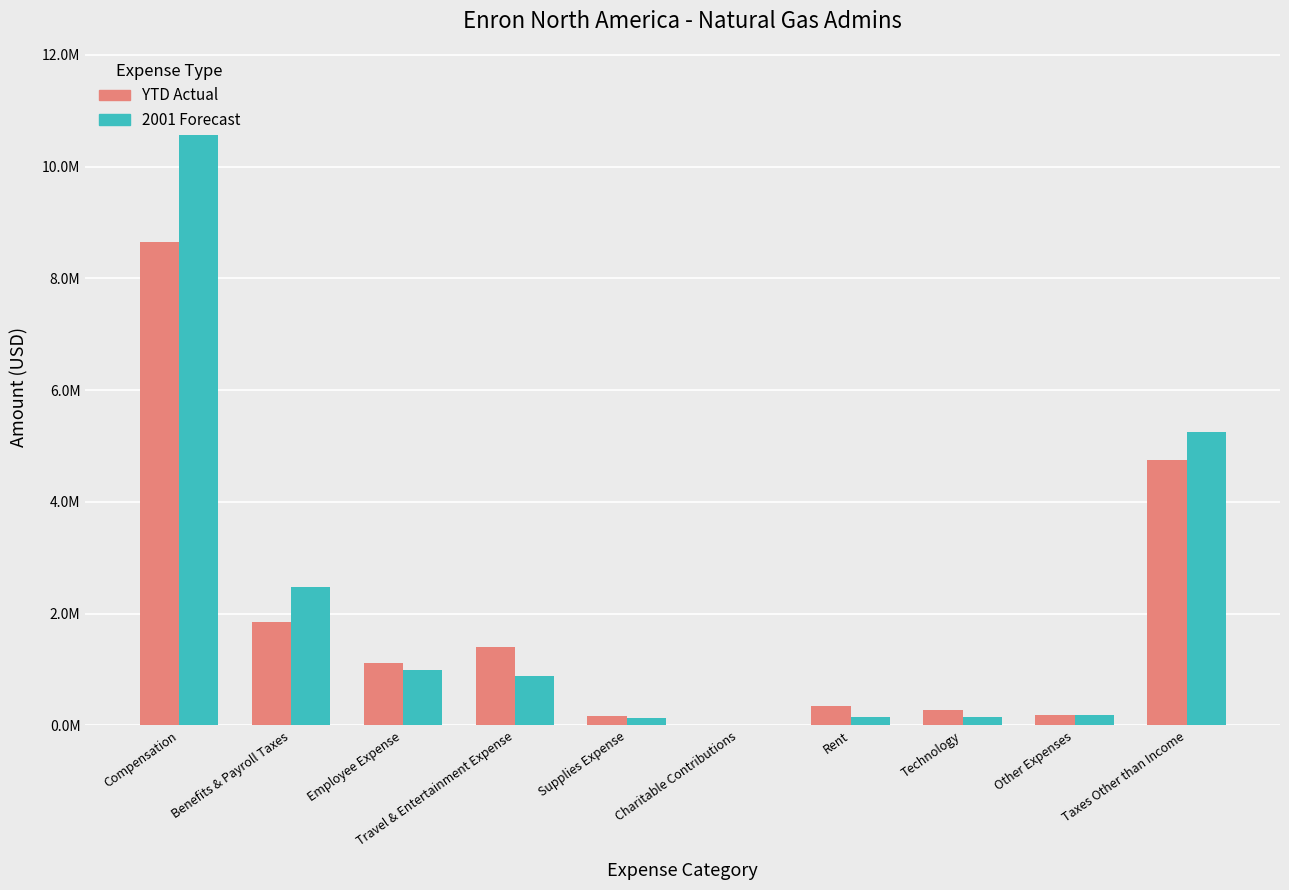

Count the number of categories in the chart.

10